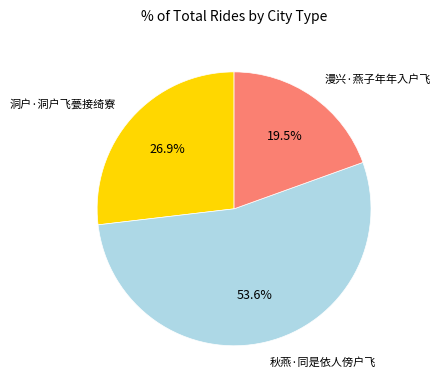

Does any single category account for the majority?

Yes